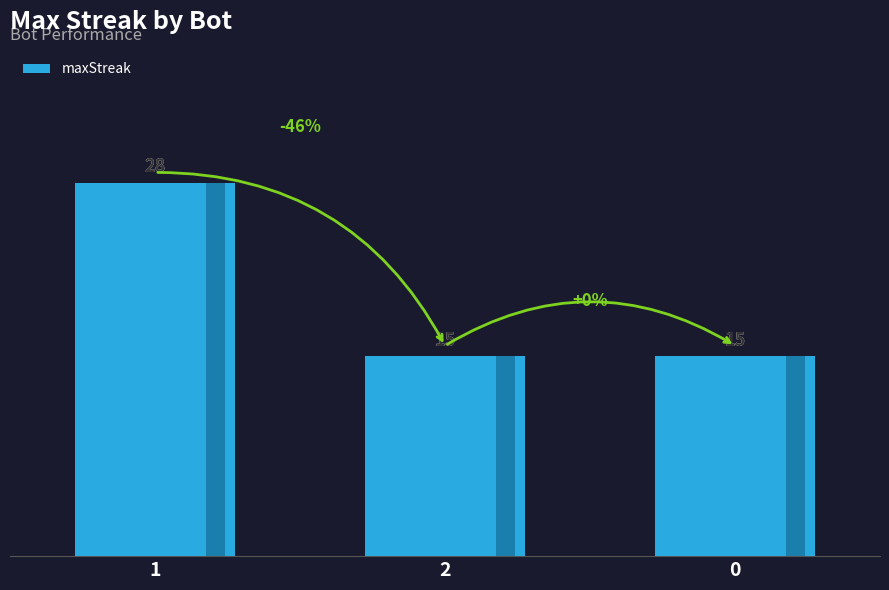

List the labels in order of value, smallest first.

2, 0, 1